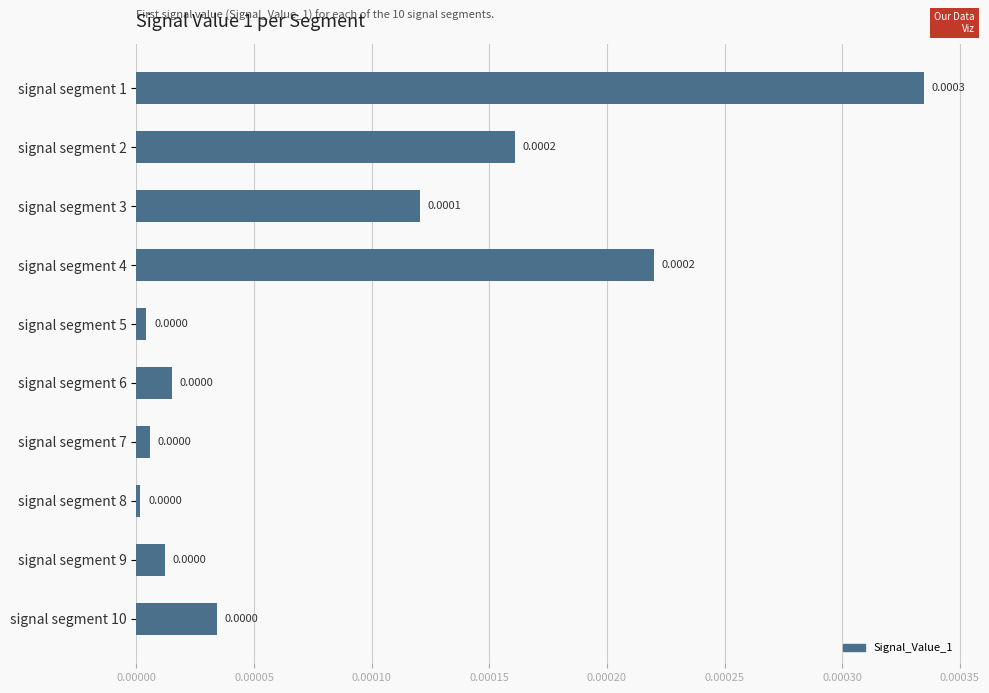

How many categories are shown in the chart?

10